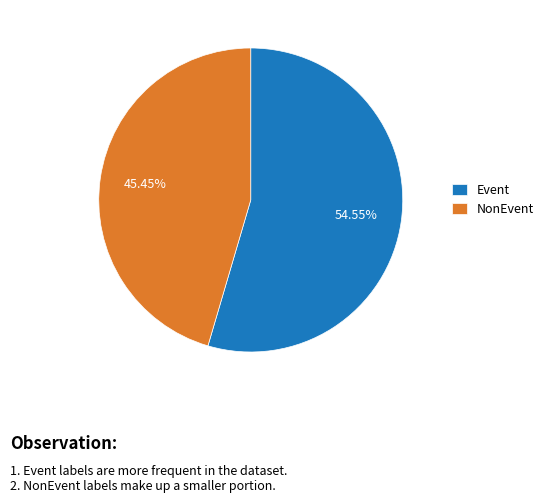

Which category accounts for the majority?

Event